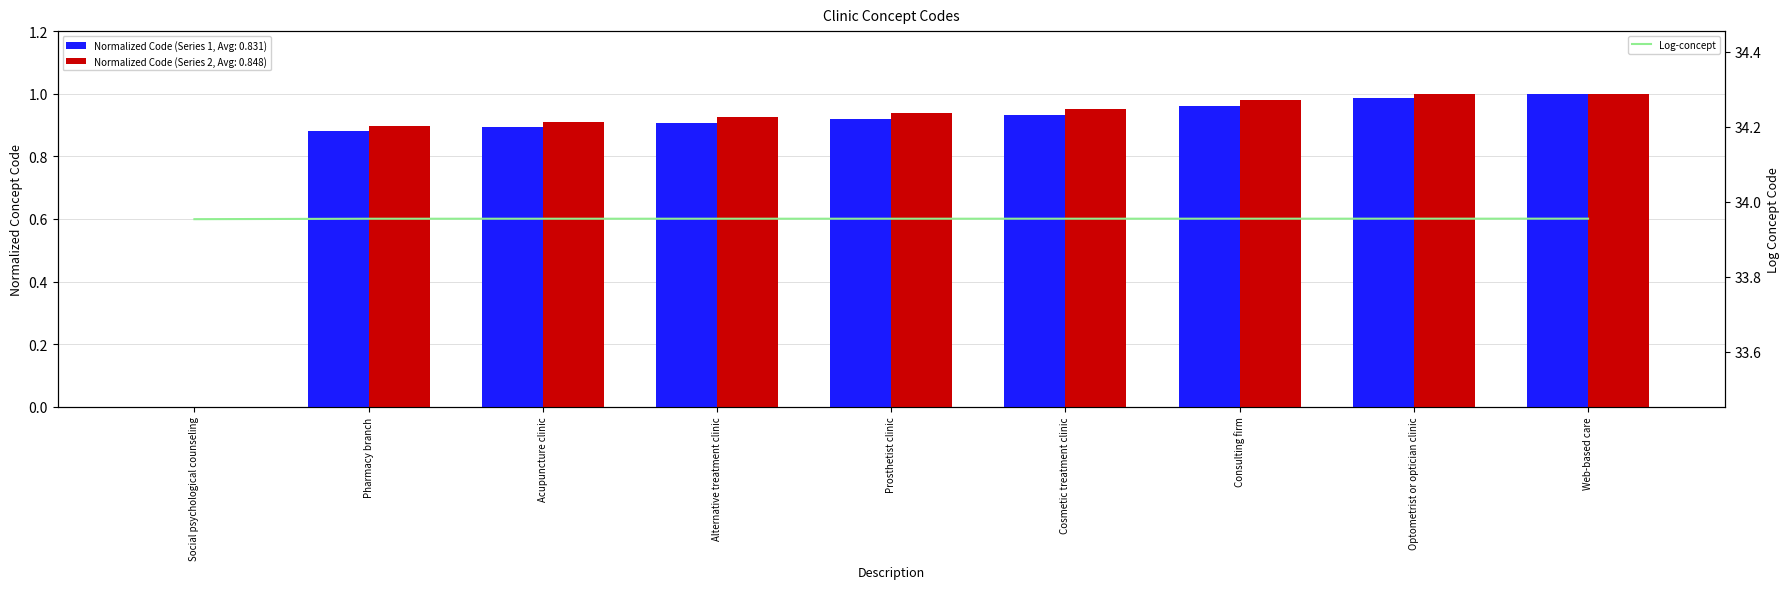

Reading left to right, what are all the values shown in this chart?

34.0	34.0	34.0	34.0	34.0	34.0	34.0	34.0	34.0